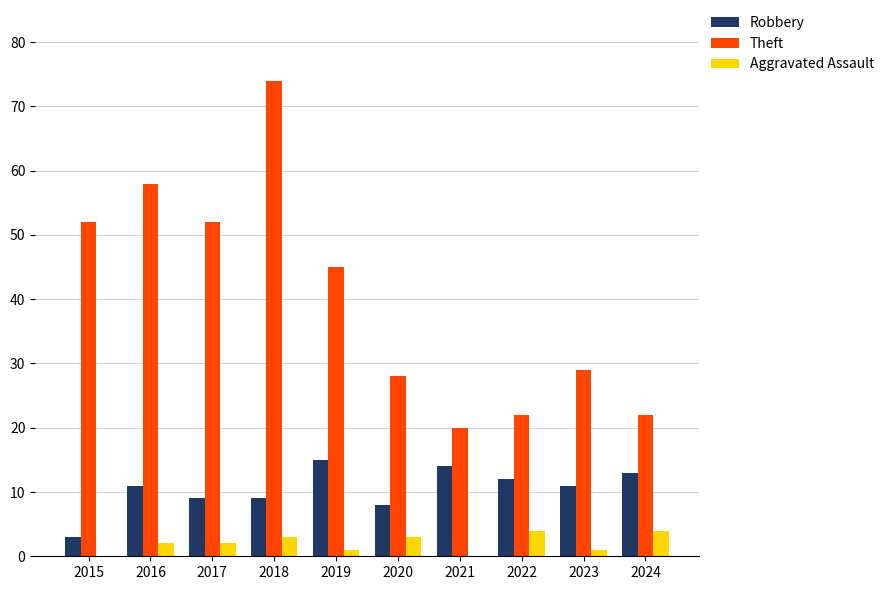

How many distinct data groups are displayed?

3